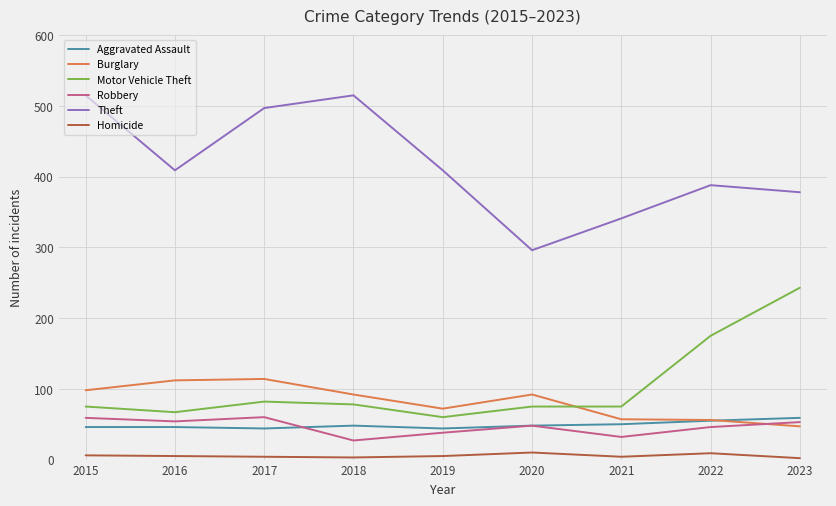

At how many categories does at least one series exceed 236?

9